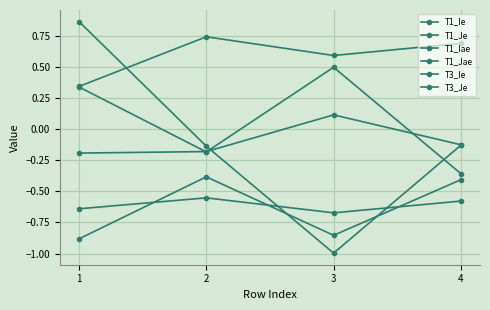

How many values in the T1_Je series are below 0?

2